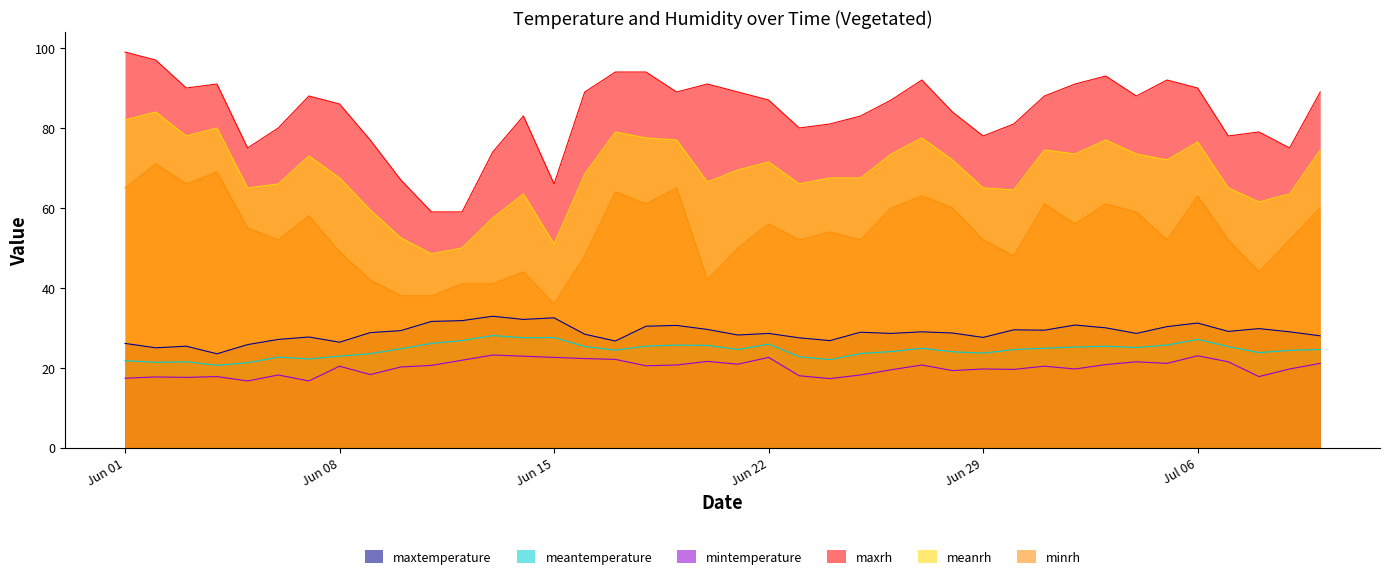

Which category has the highest value in the minrh series?

2021-06-02